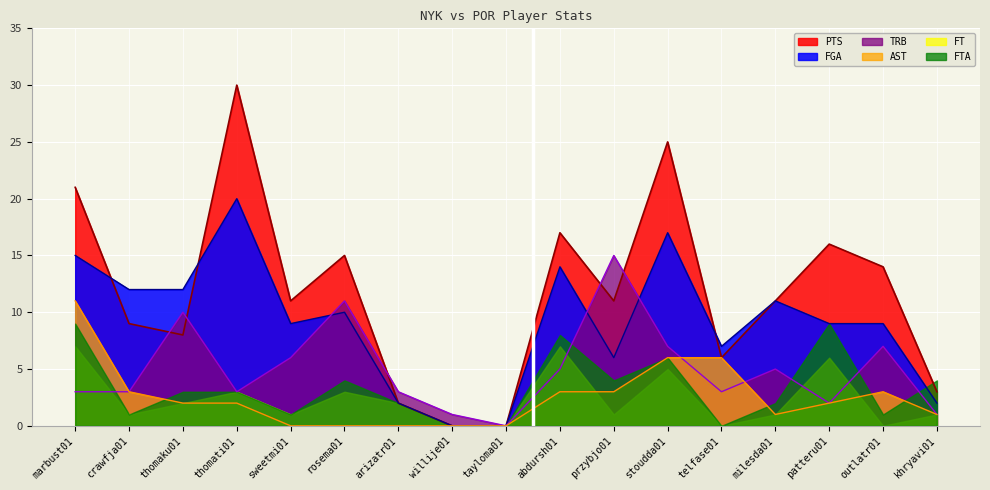

Count the number of categories in the chart.

17